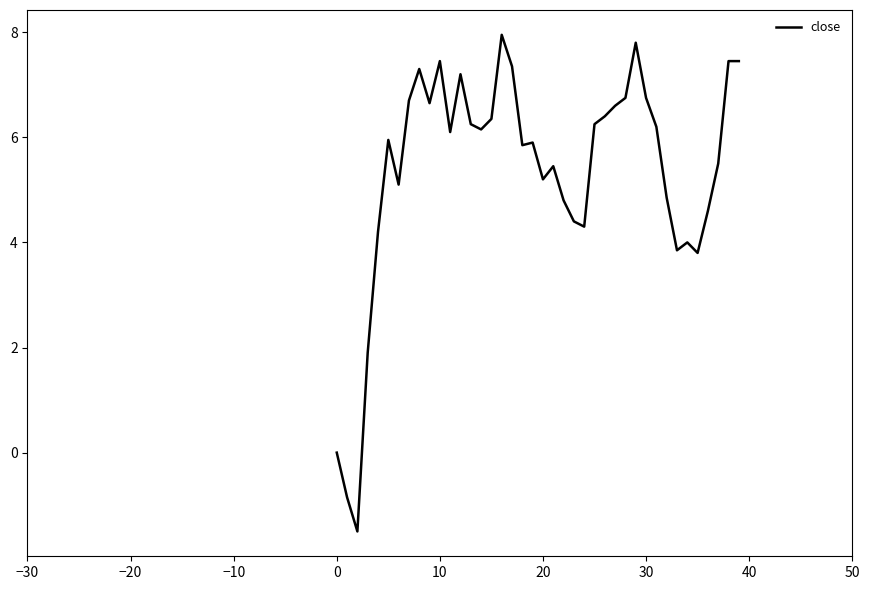

What is the smallest value displayed?

-1.5